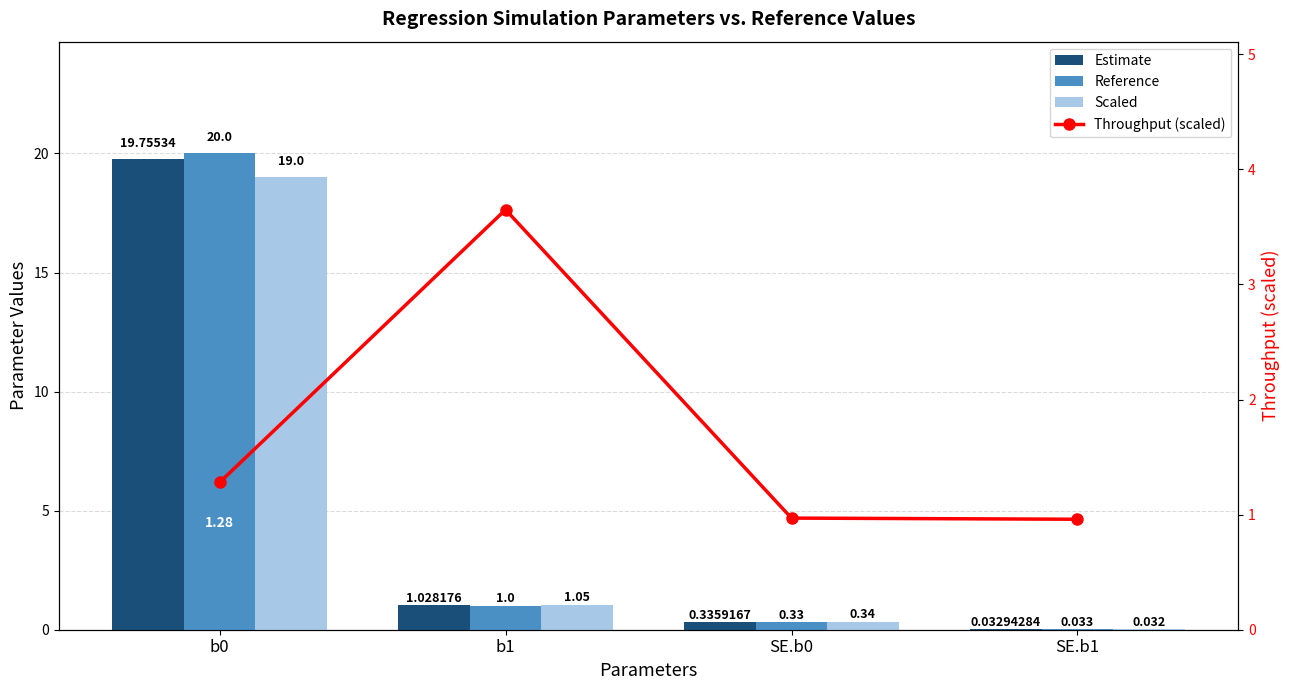

Reading left to right, extract all data points from this chart.

Estimate: b0=19.8	b1=1.0	SE.b0=0.3	SE.b1=0.0
Reference: b0=20.0	b1=1.0	SE.b0=0.3	SE.b1=0.0
Scaled: b0=19.0	b1=1.1	SE.b0=0.3	SE.b1=0.0
Throughput (scaled): b0=1.3	b1=3.6	SE.b0=1.0	SE.b1=1.0